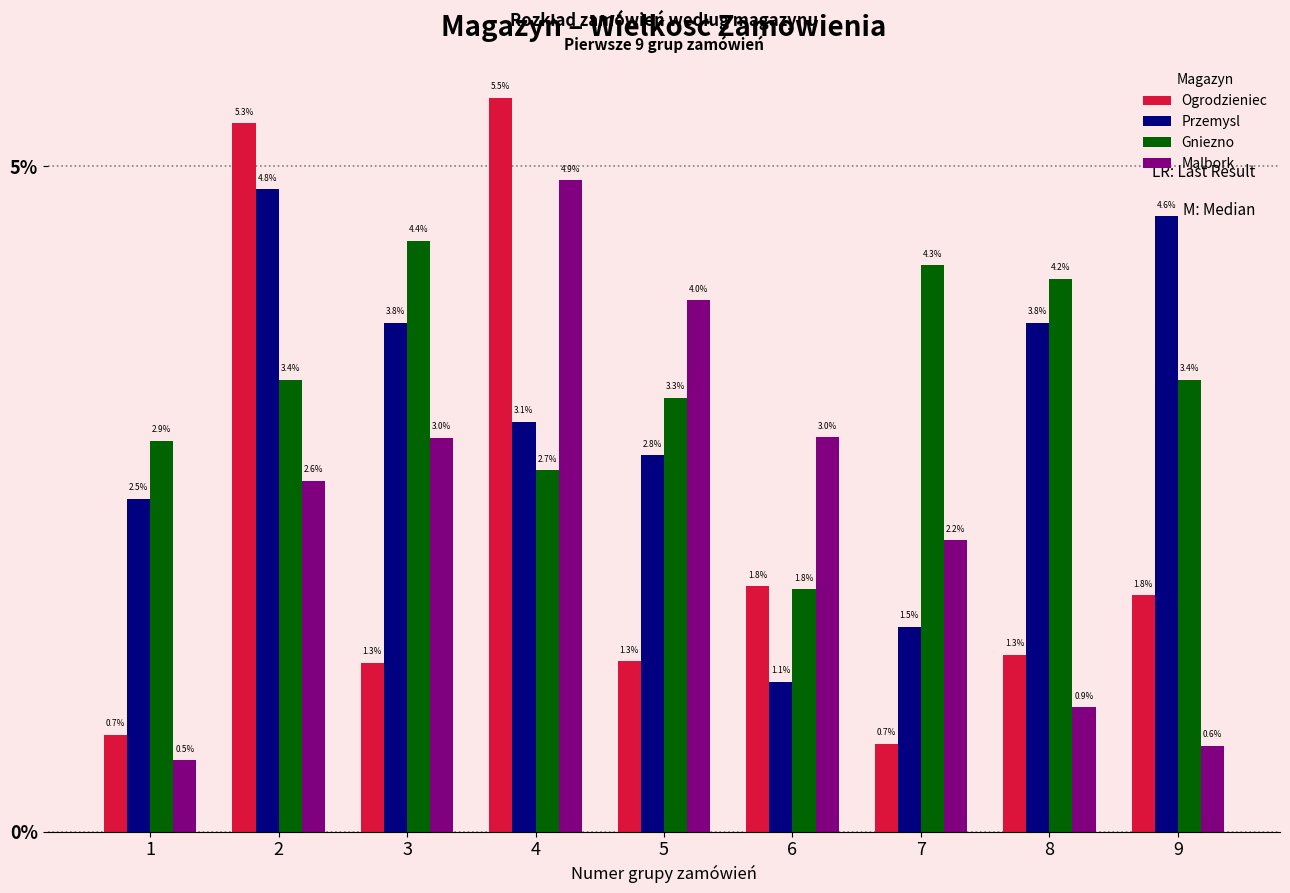

Between 5 and 6, which series saw the biggest shift?

Przemysl